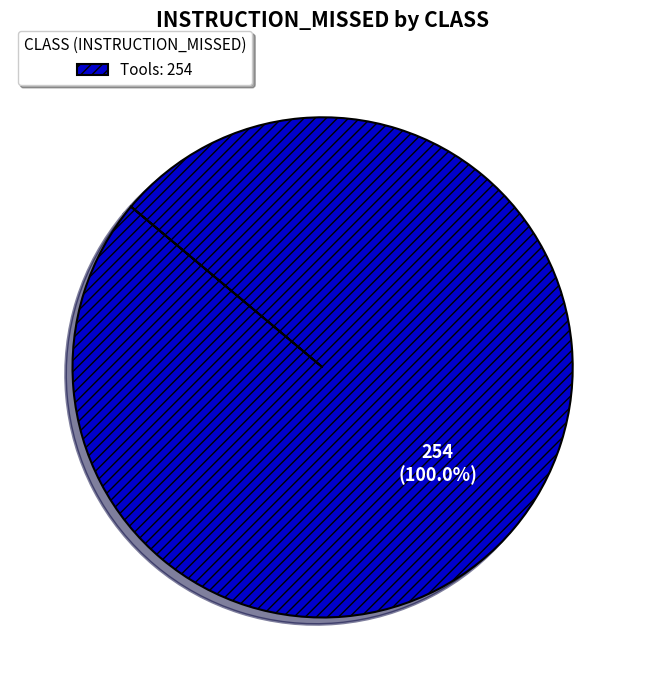

Does any single category account for the majority?

Yes